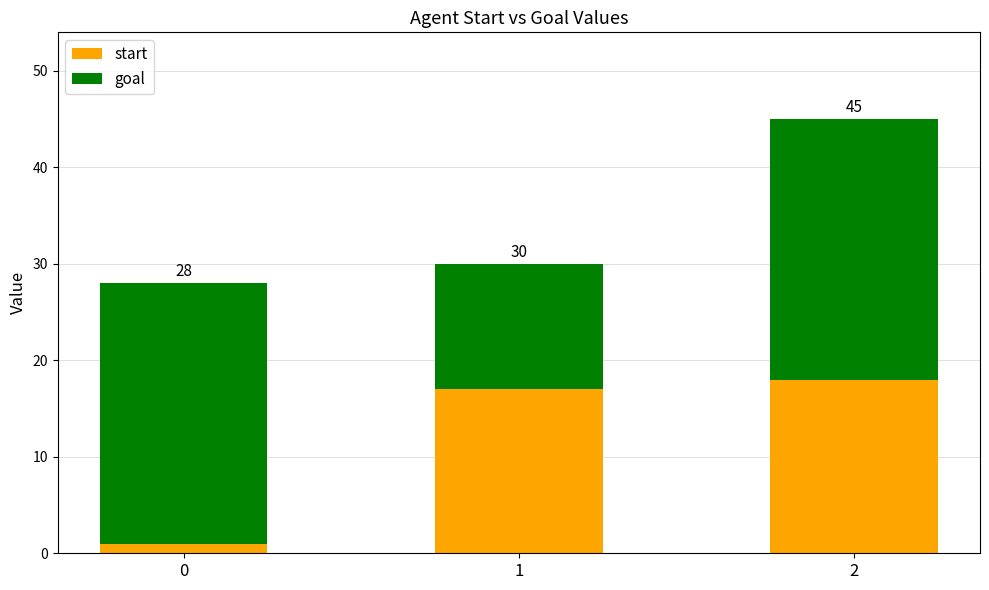

What is the difference between the second highest and minimum values in the goal series?

14